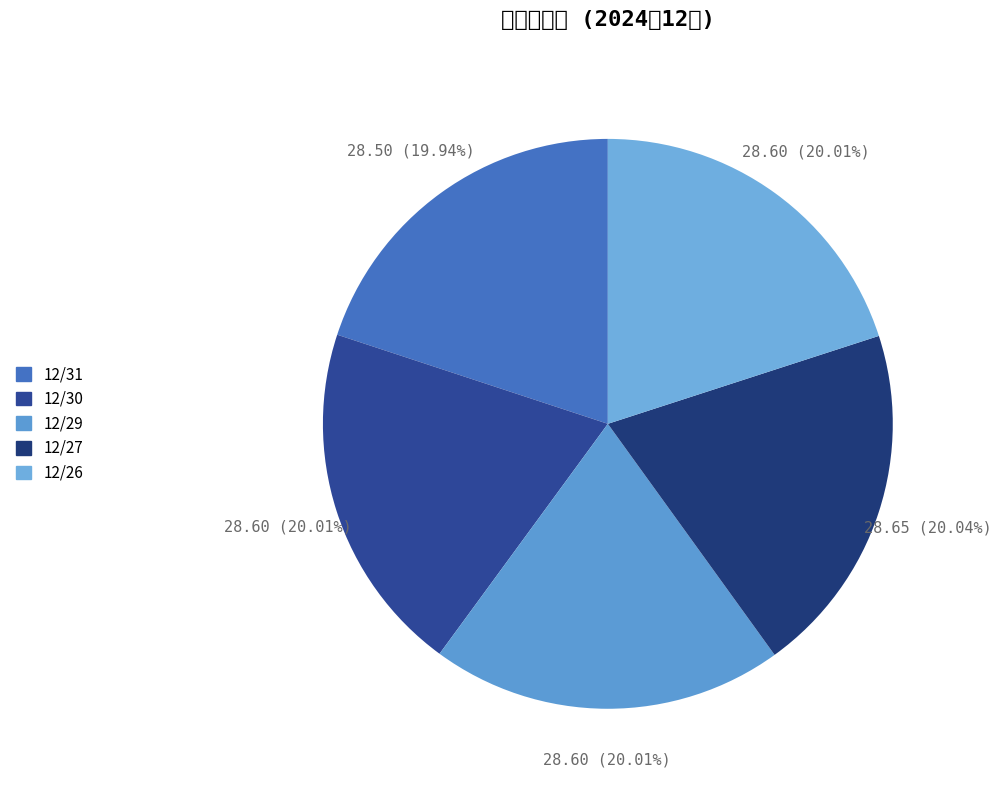

Rank the categories by value from highest to lowest.

12/27, 12/30, 12/29, 12/26, 12/31